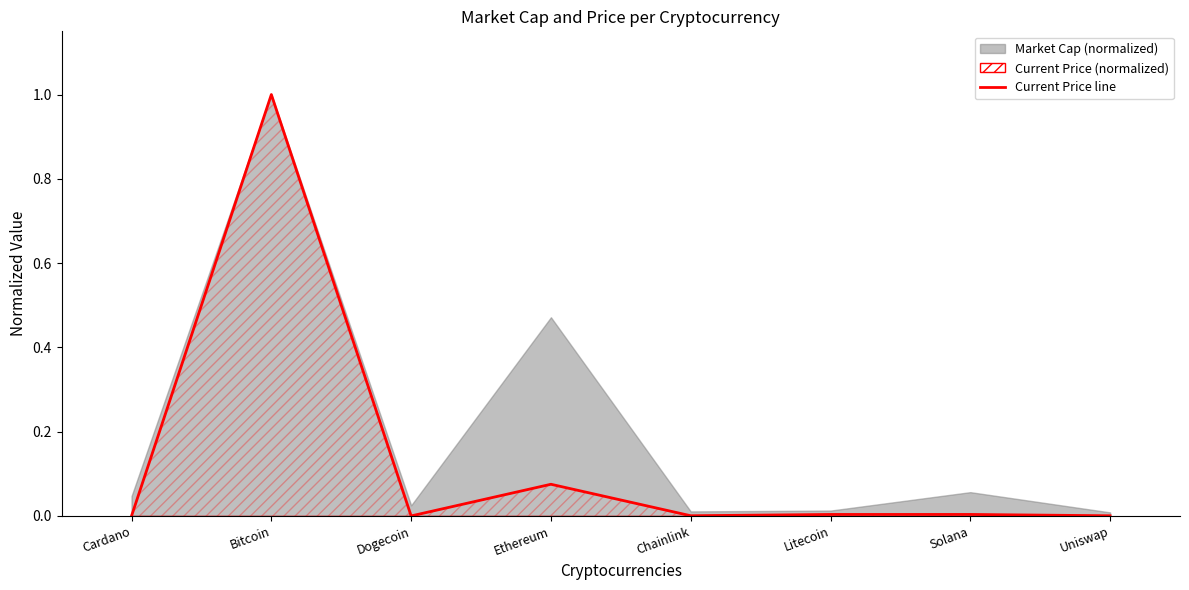

Reading left to right, what are all the values shown in this chart?

Cardano=0.0	Bitcoin=1.0	Dogecoin=0.0	Ethereum=0.1	Chainlink=0.0	Litecoin=0.0	Solana=0.0	Uniswap=0.0